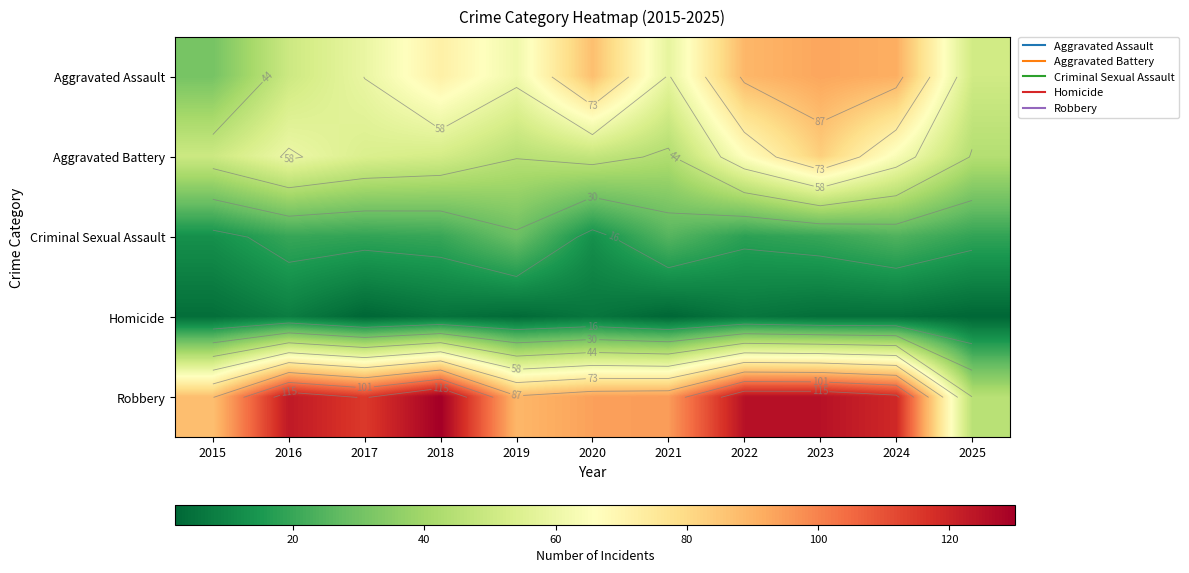

What is the sum of all Aggravated Battery values?

609